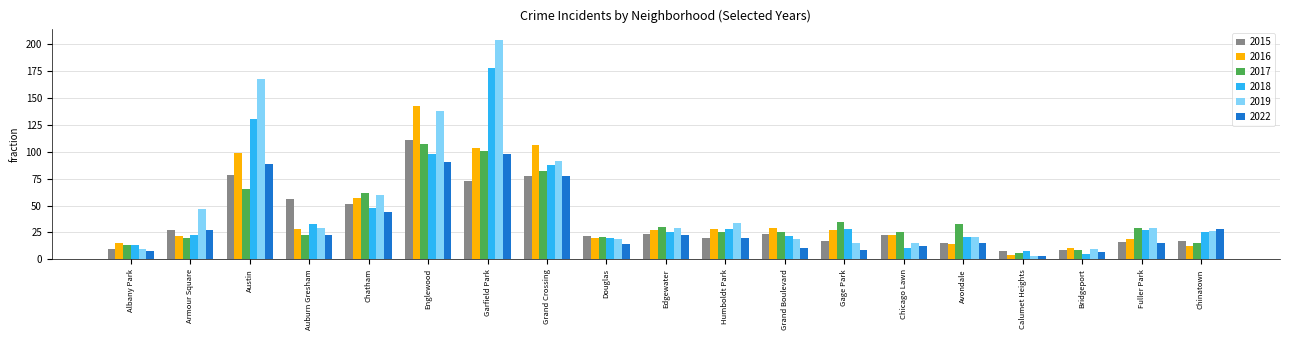

What is the difference between the highest and lowest values at Austin?

102